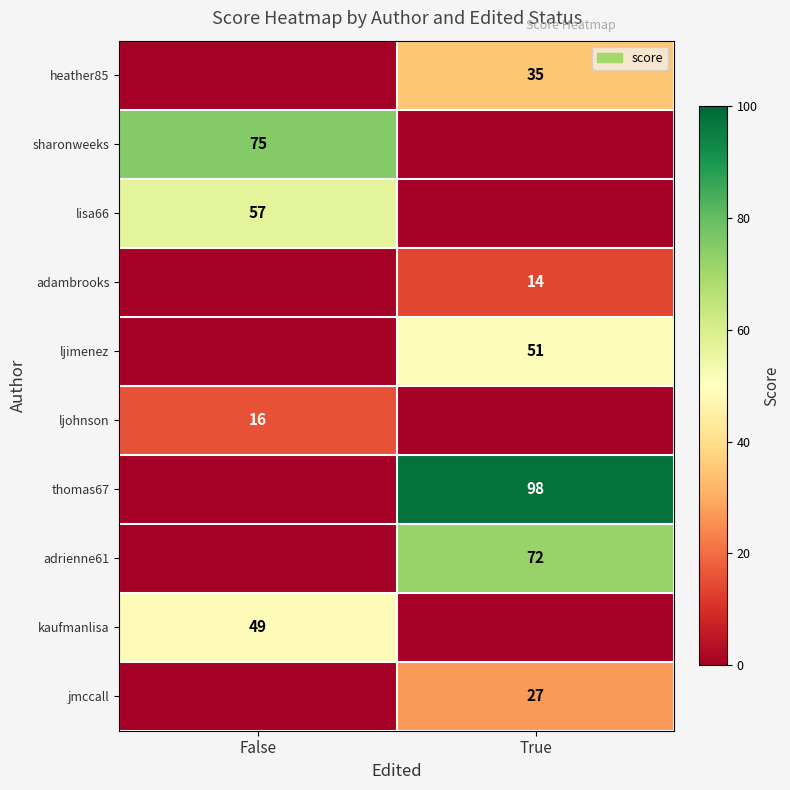

Is it true that adrienne61 equals 22 at True?

False